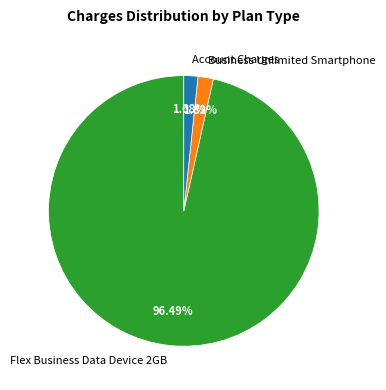

Count the number of slices in the pie.

3